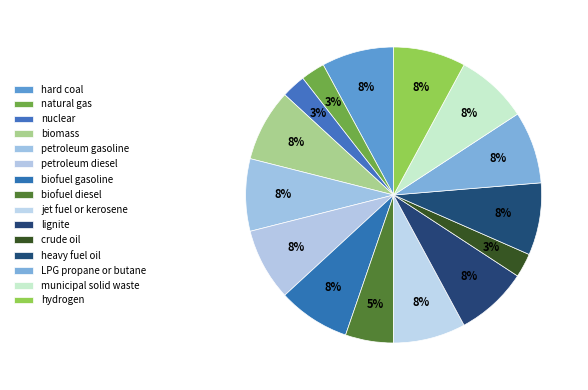

How many slices are in this pie chart?

15